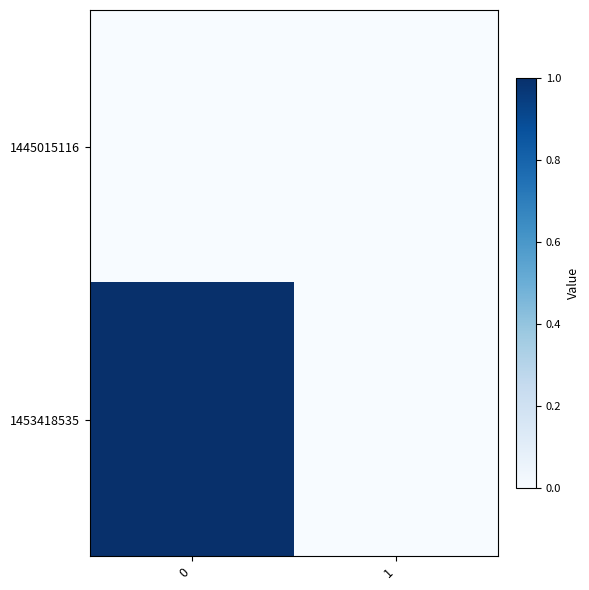

Which series changed the most between 0 and 1?

1453418535